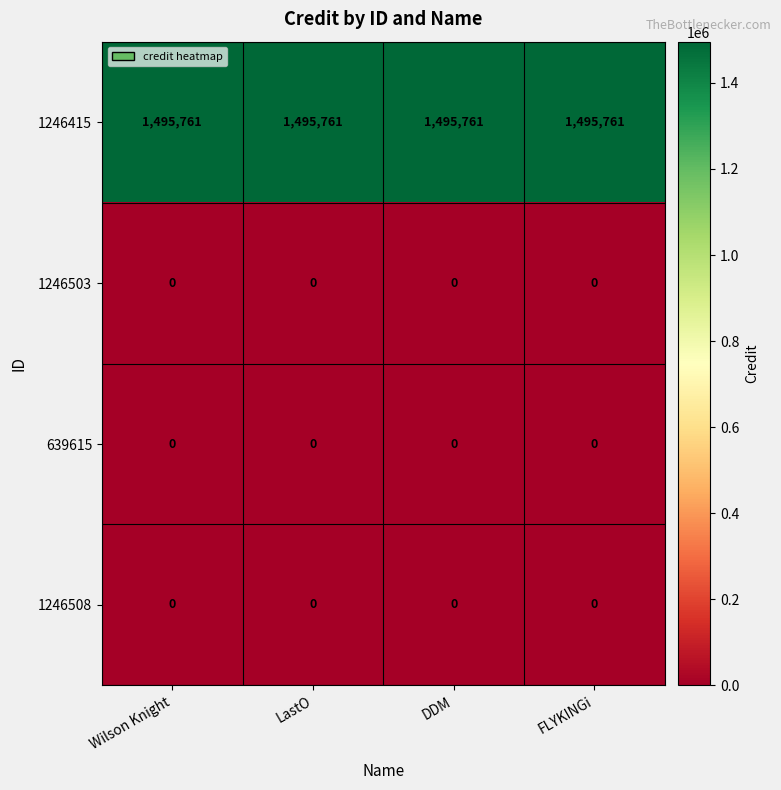

What is the difference between the highest and lowest values at DDM?

1495761